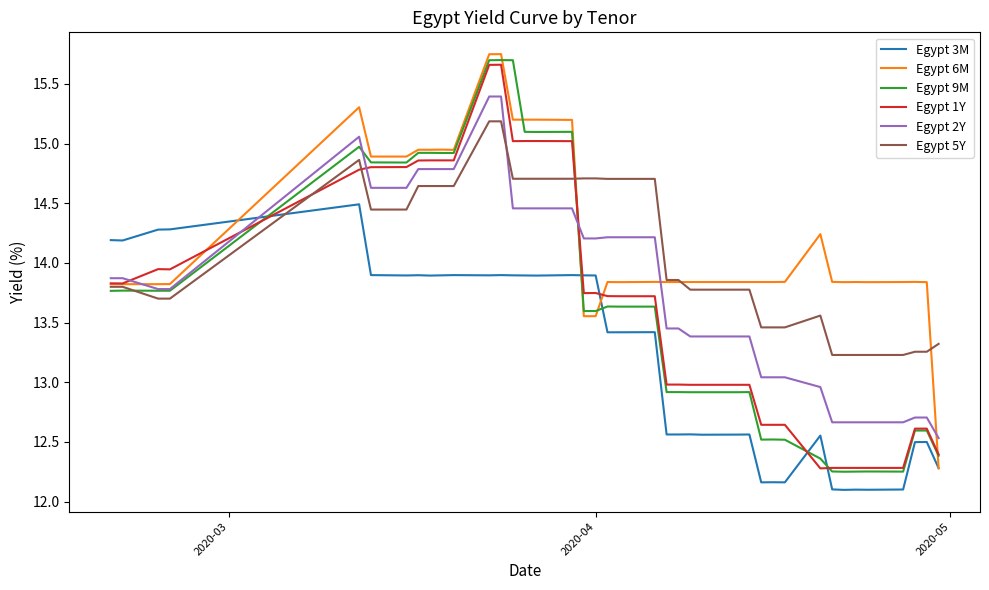

What is the difference between the maximum and minimum values in the Egypt 9M series?

3.4